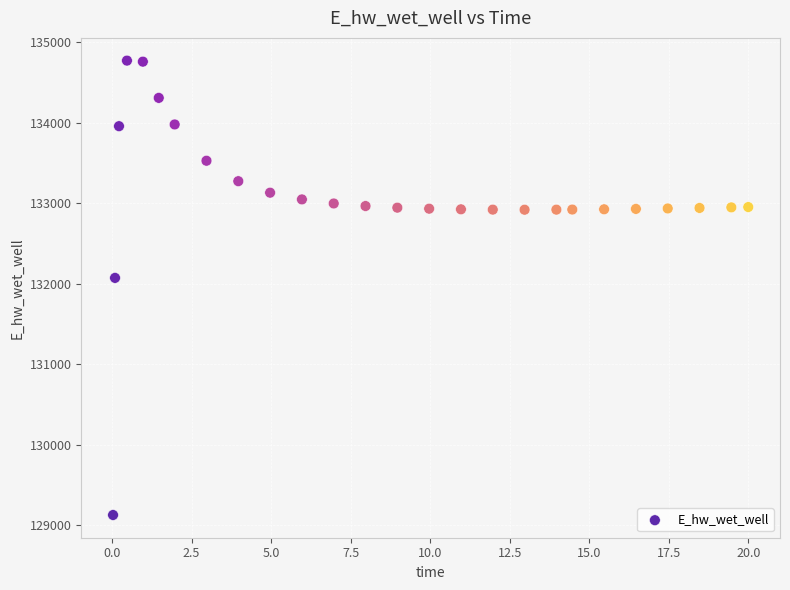

What Y value in the scatter plot is closest to 131949?

132072.2